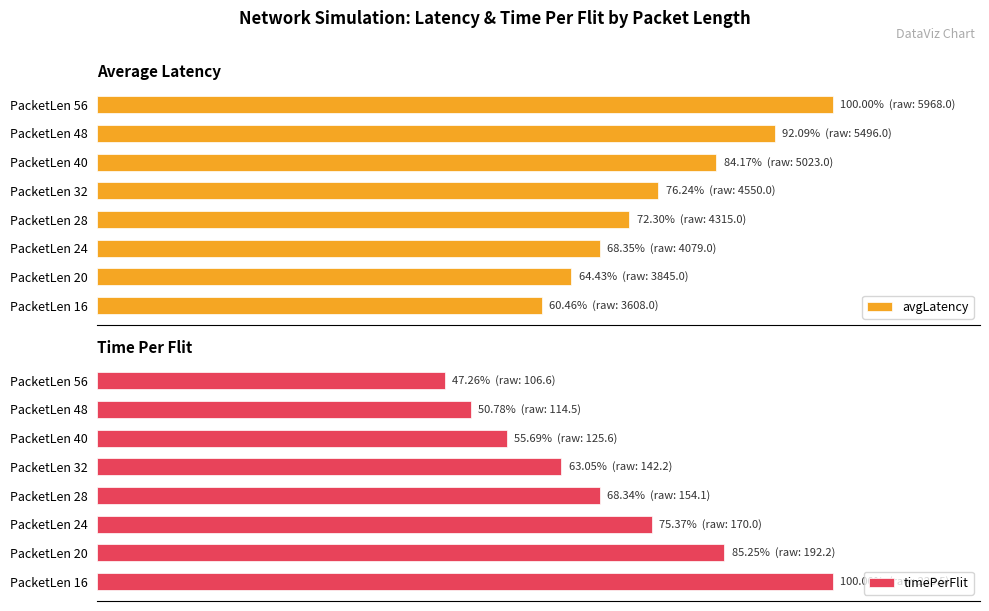

What is the difference between the second highest and second lowest values in the timePerFlit series?

34.5